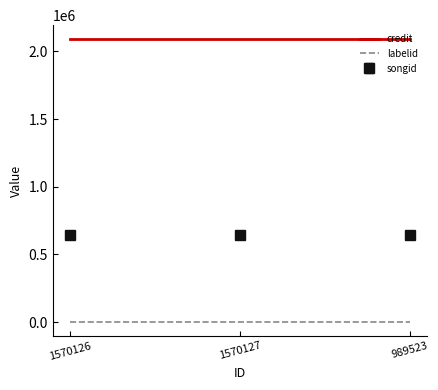

True or false: labelid has a value of 3598 at 1570127.

True